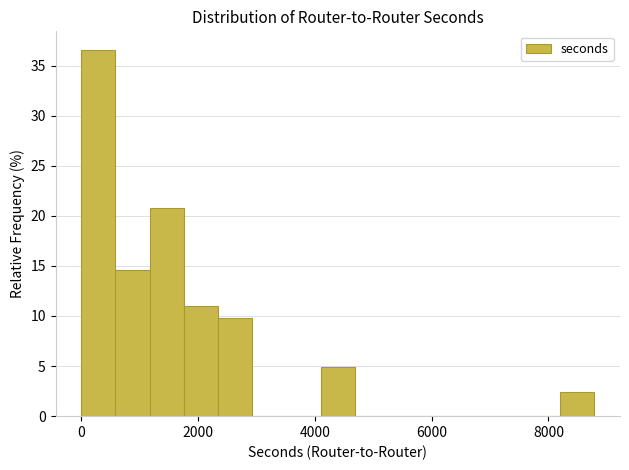

Read against the x-axis, roughly where is the centre of the tallest bar?

200